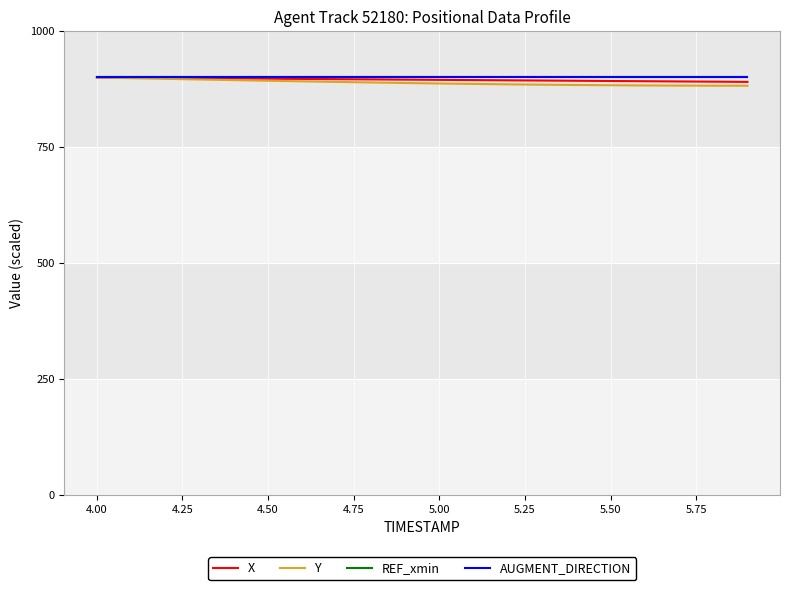

Does the chart display data point markers on the line(s)?

No